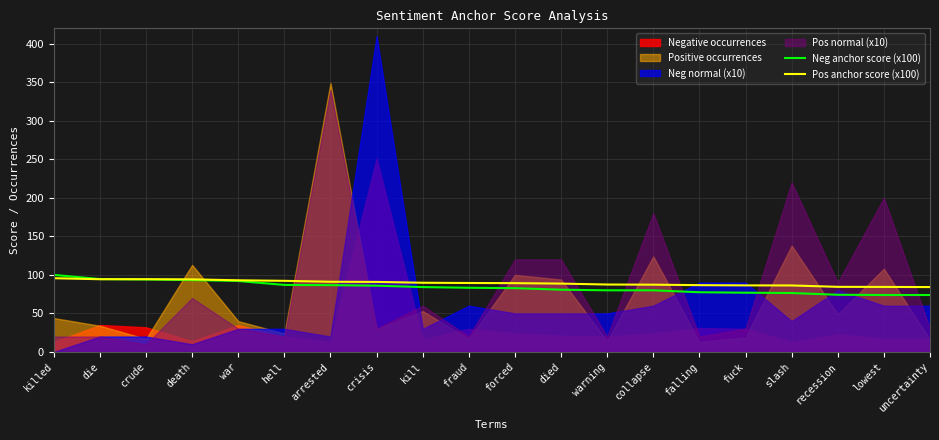

Is it true that Neg anchor score (x100) equals 22.3 at uncertainty?

False